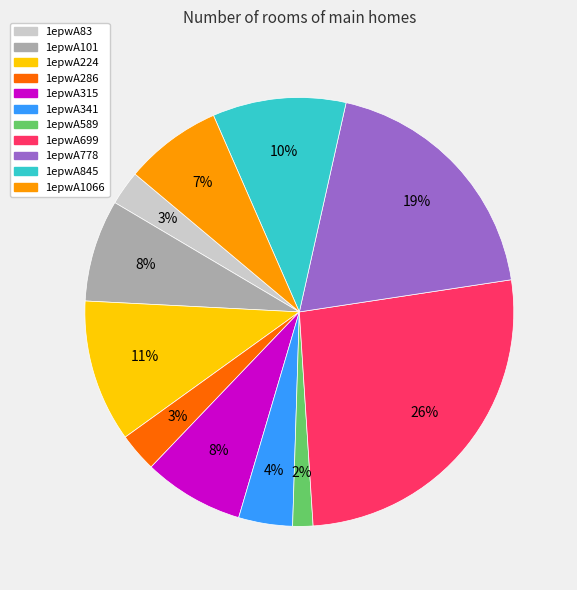

To the nearest percent, what percentage of the pie is 1epwA224?

11%